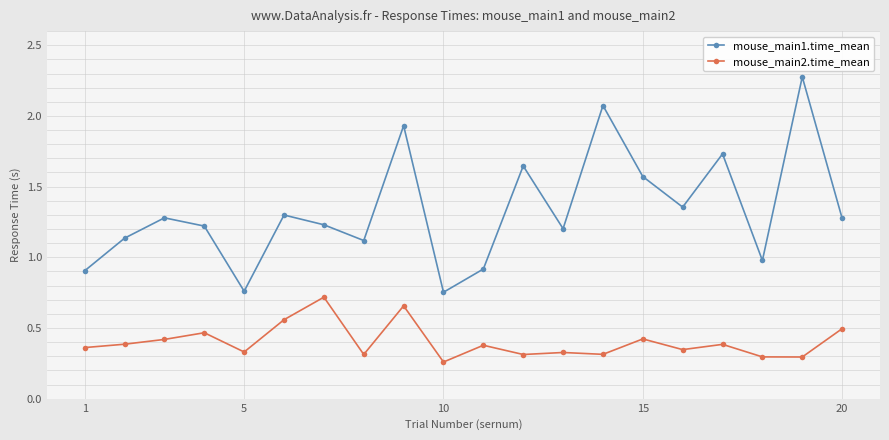

At how many categories does at least one series exceed 0?

20